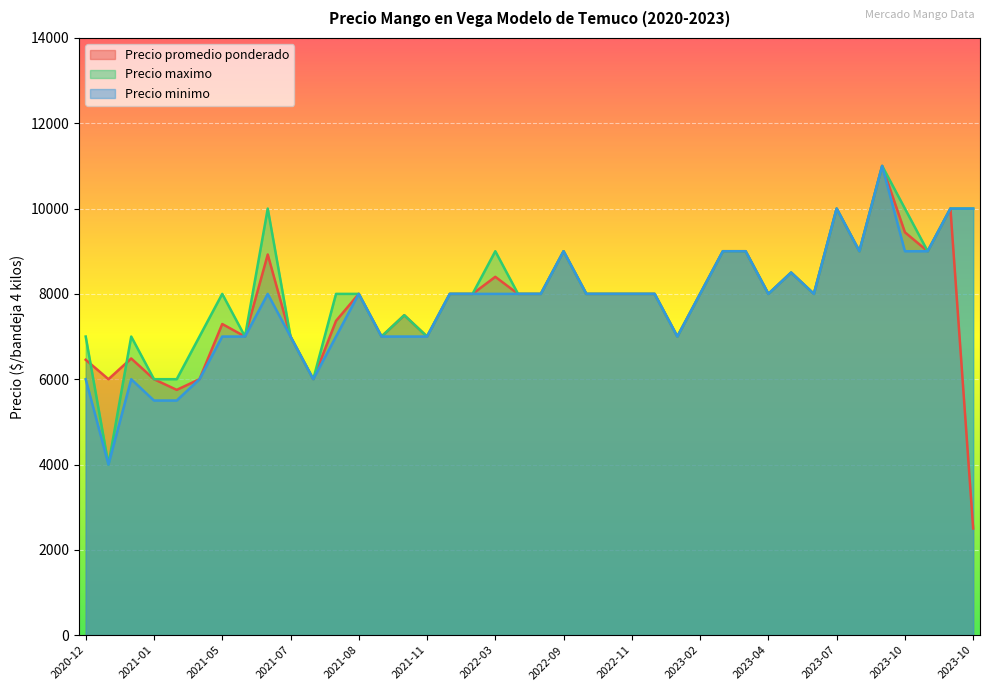

What is the sum of the Precio minimo values at 2023-04 and 2021-07?

15000